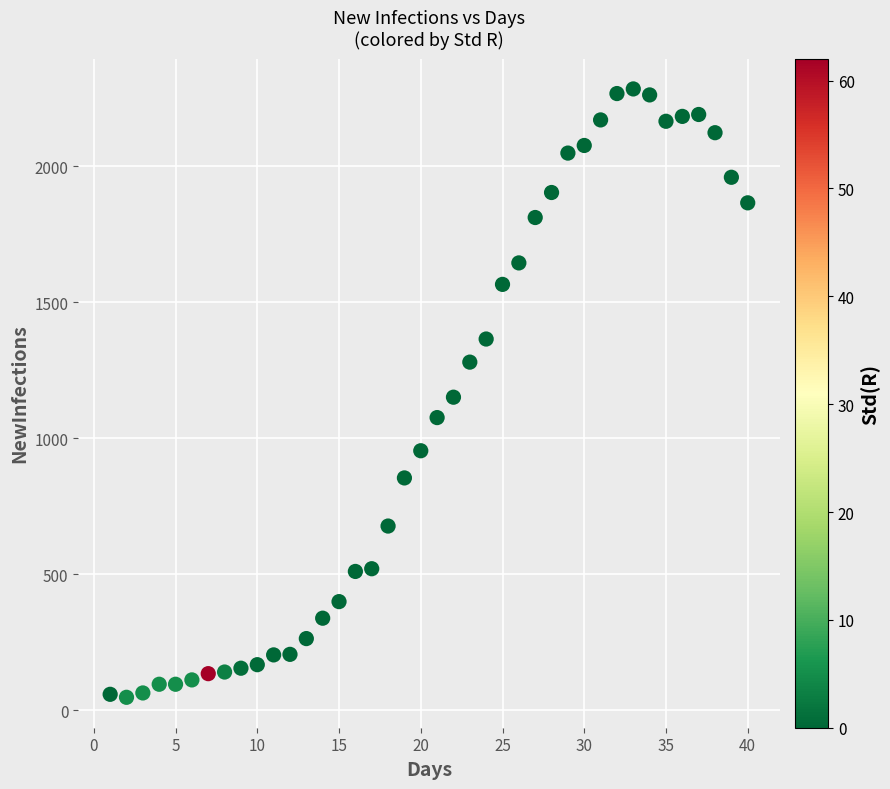

What is the range of Y values (max minus min)?

2238